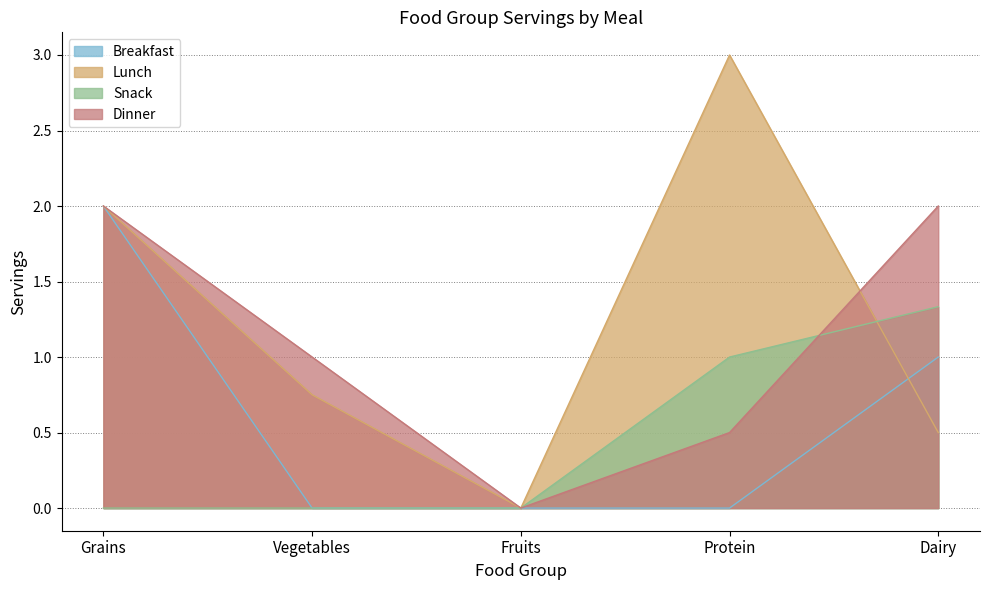

At which label does Lunch reach its minimum?

Fruits